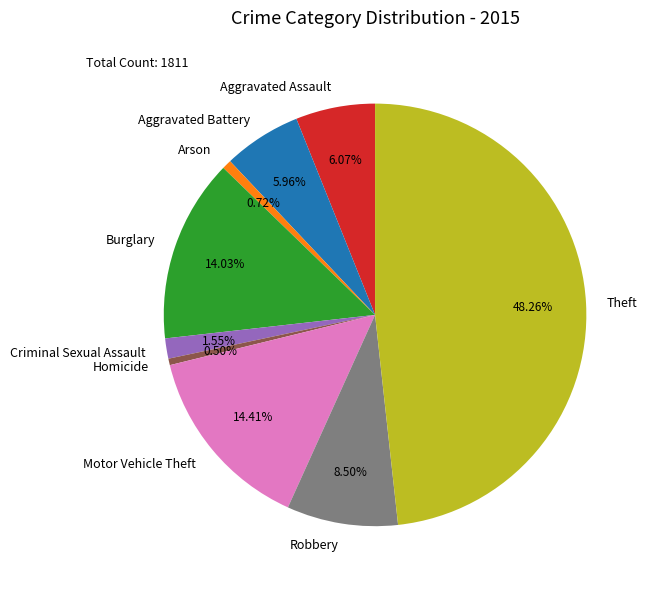

Is it true that Motor Vehicle Theft is 14% of the pie?

True